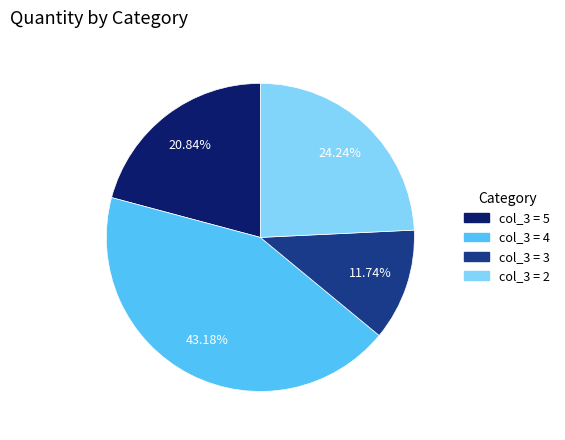

Is there any slice that represents more than half of the pie?

No